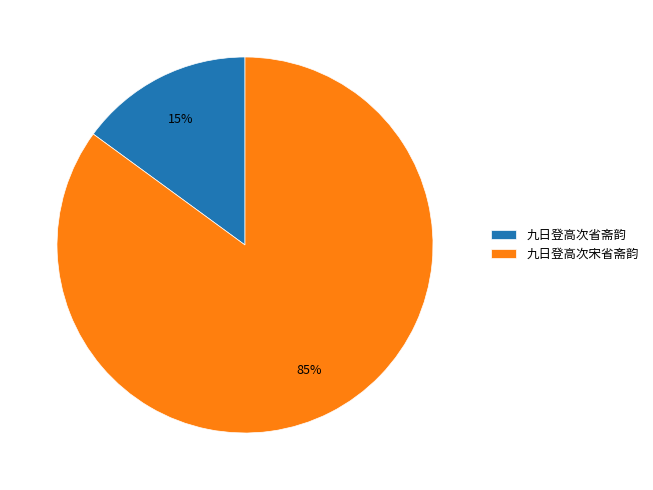

Is 九日登高次省斋韵 the majority of the pie?

No